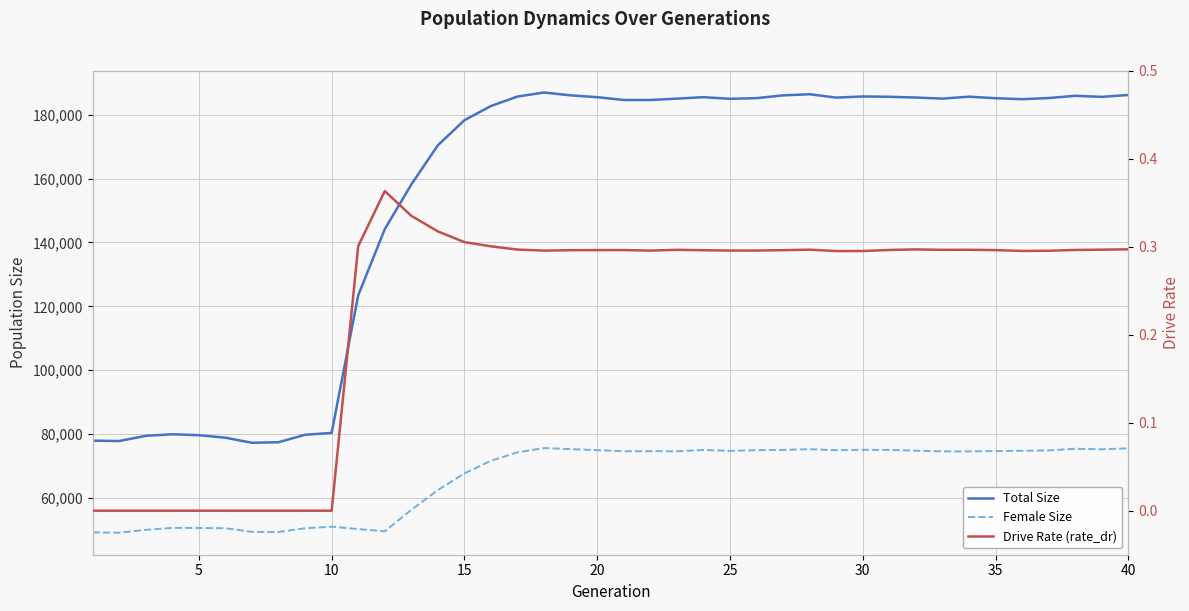

Rank the series by their maximum value, from highest to lowest.

Total Size, Female Size, Drive Rate (rate_dr)